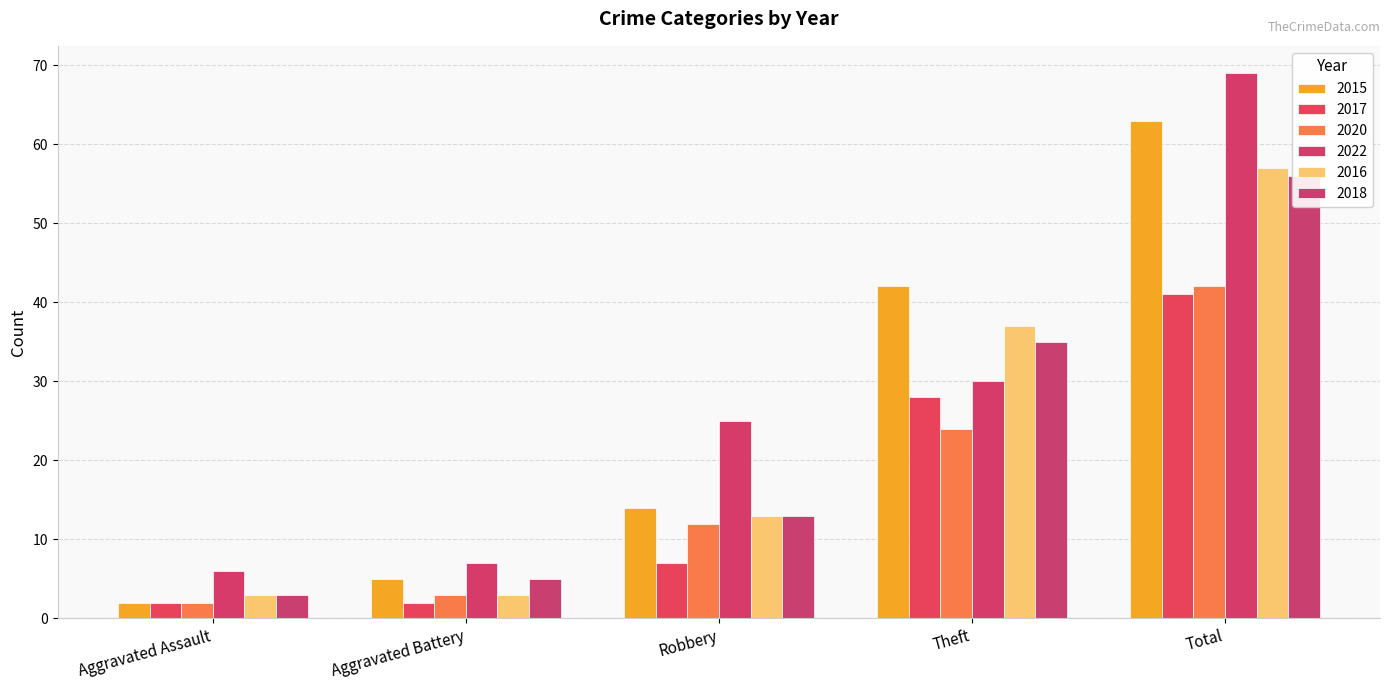

Count the number of data series in this chart.

6